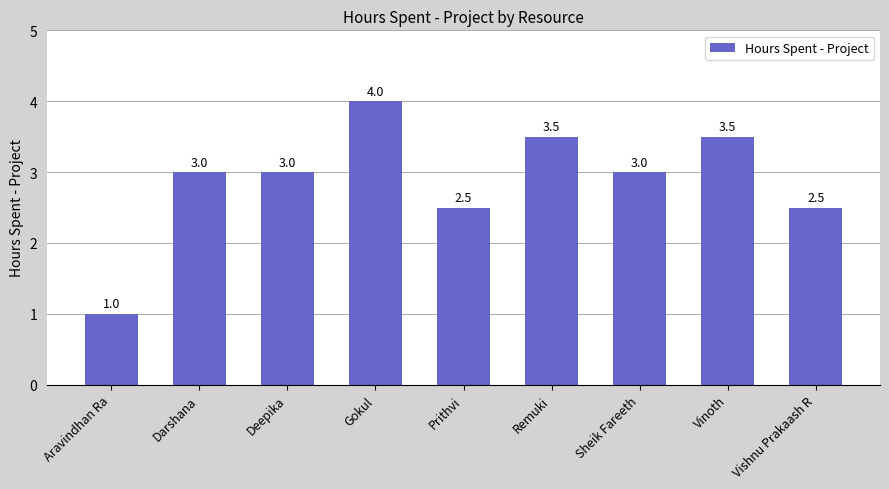

What is the greatest value displayed?

4.0